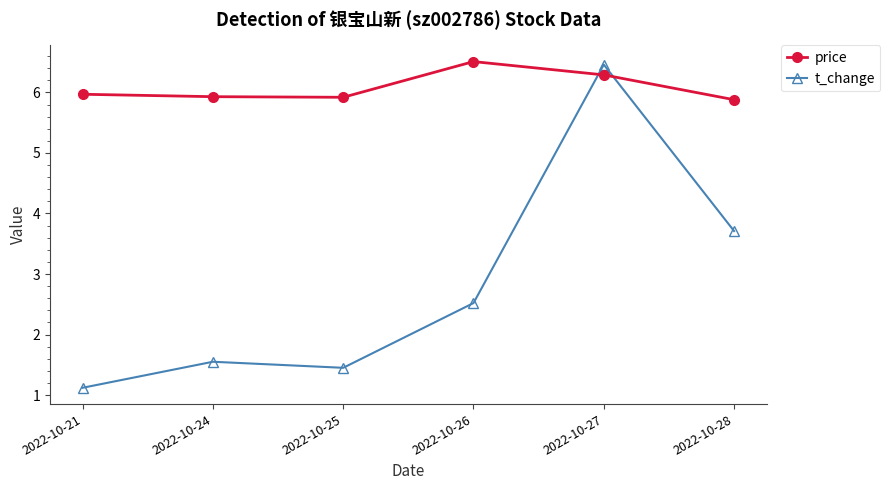

Which series has the widest spread of values?

t_change